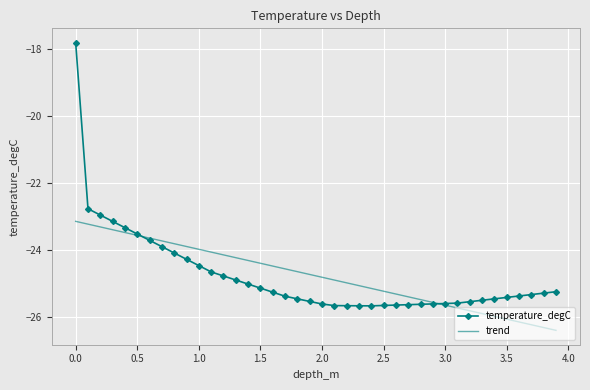

What is the maximum value shown in the chart?

-17.8